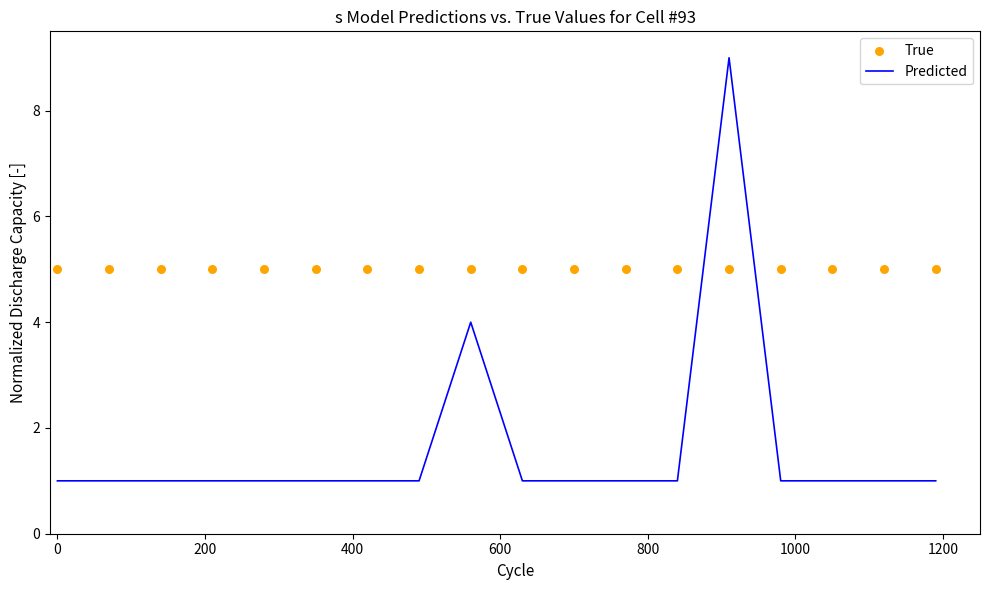

Which series contains the lowest Y value?

Predicted